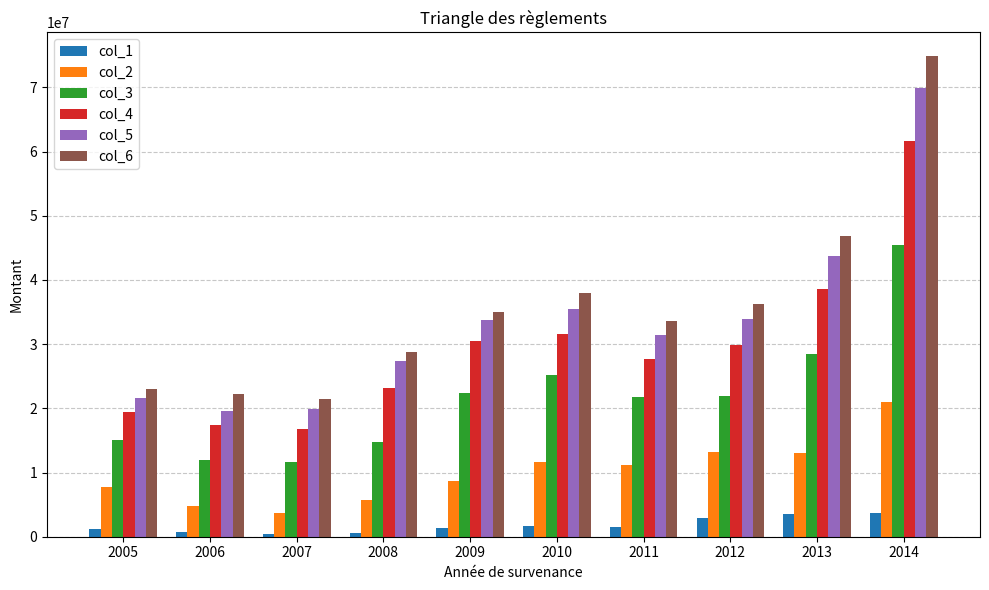

What is the average value of the col_1 series?

1741096.0